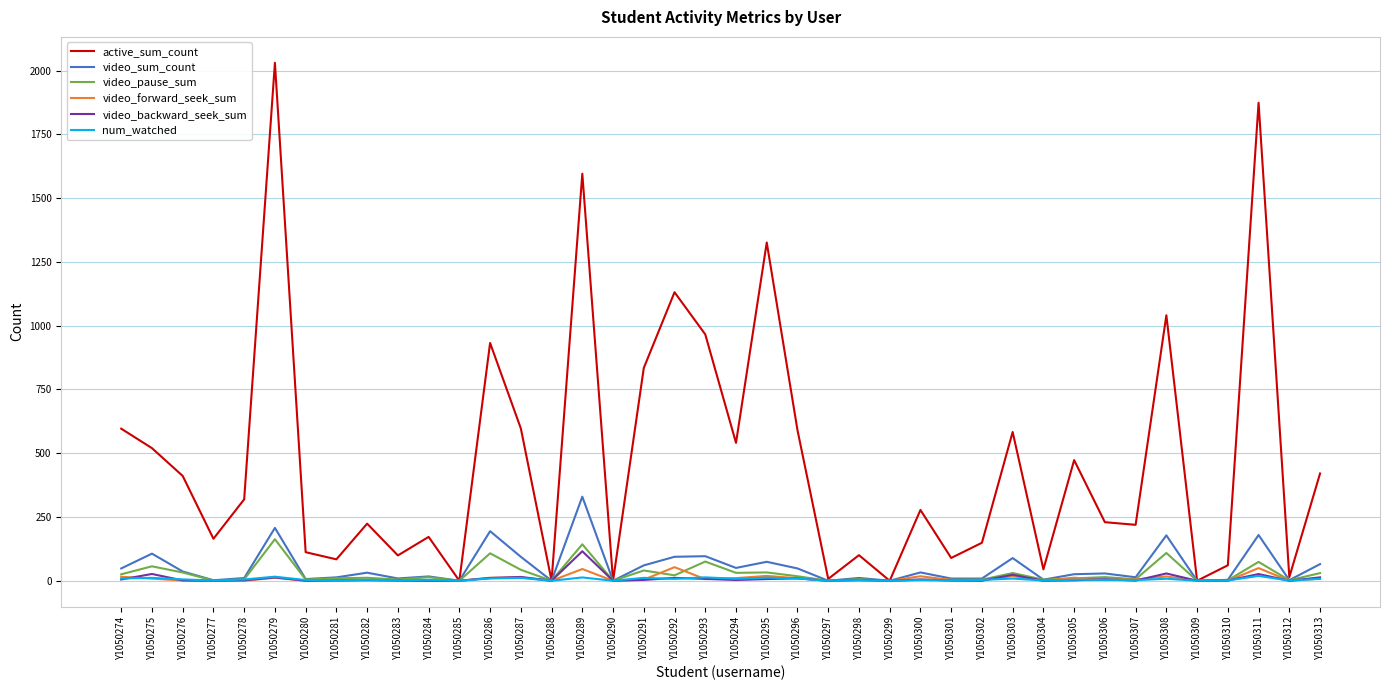

At which category is the sum across all series the highest?

Y1050279